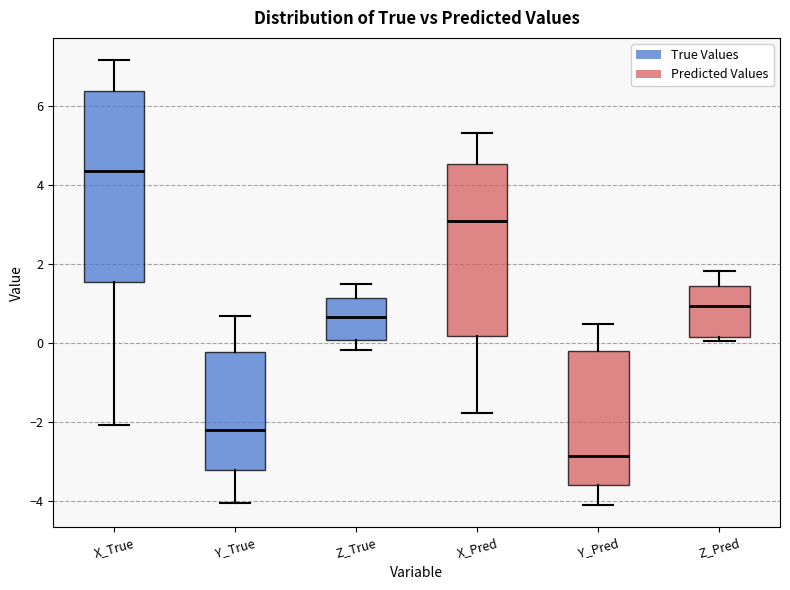

Reading left to right, transcribe this box plot: for each box, give where its median line is, the range the box spans, and where its two whiskers end, as read against the y-axis. The values are not printed on the chart, so give them approximately, as read against the axis.

X_True: median 4.4, box 1.6 to 6.4, whiskers -2.0 to 7.2
Y_True: median -2.2, box -3.2 to -0.2, whiskers -4.0 to 0.6
Z_True: median 0.6, box 0.0 to 1.2, whiskers -0.2 to 1.4
X_Pred: median 3.0, box 0.2 to 4.6, whiskers -1.8 to 5.4
Y_Pred: median -2.8, box -3.6 to -0.2, whiskers -4.2 to 0.4
Z_Pred: median 1.0, box 0.2 to 1.4, whiskers 0.0 to 1.8